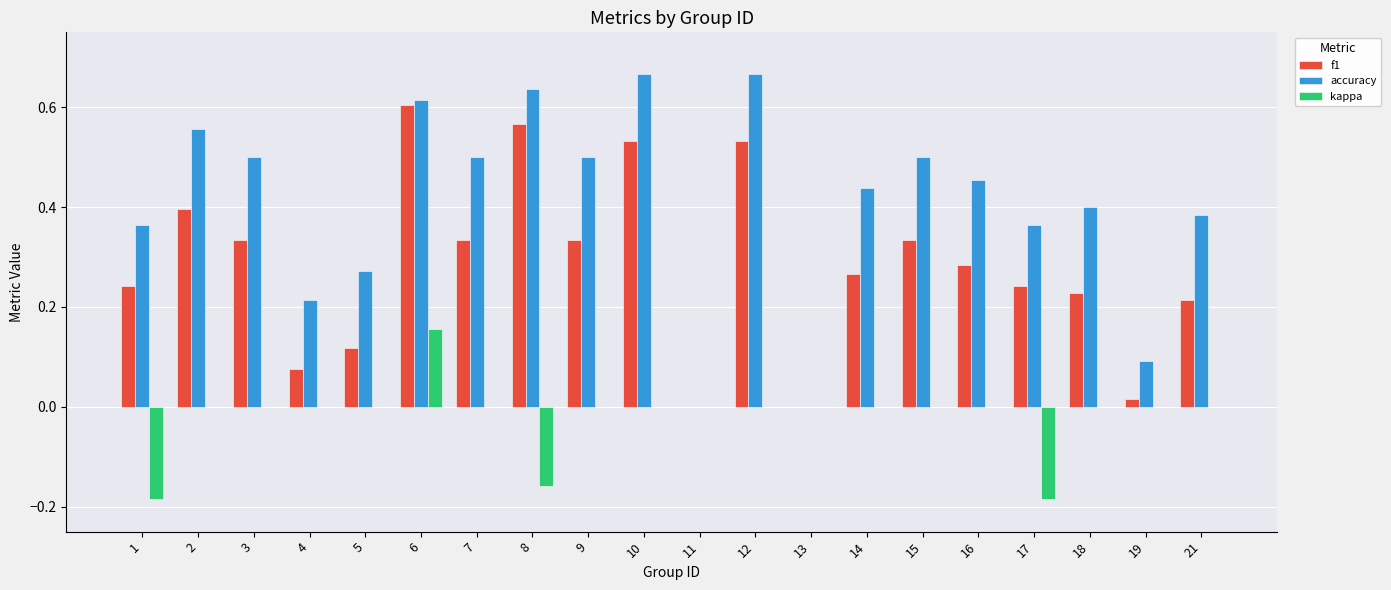

At which category is the sum across all series the highest?

6